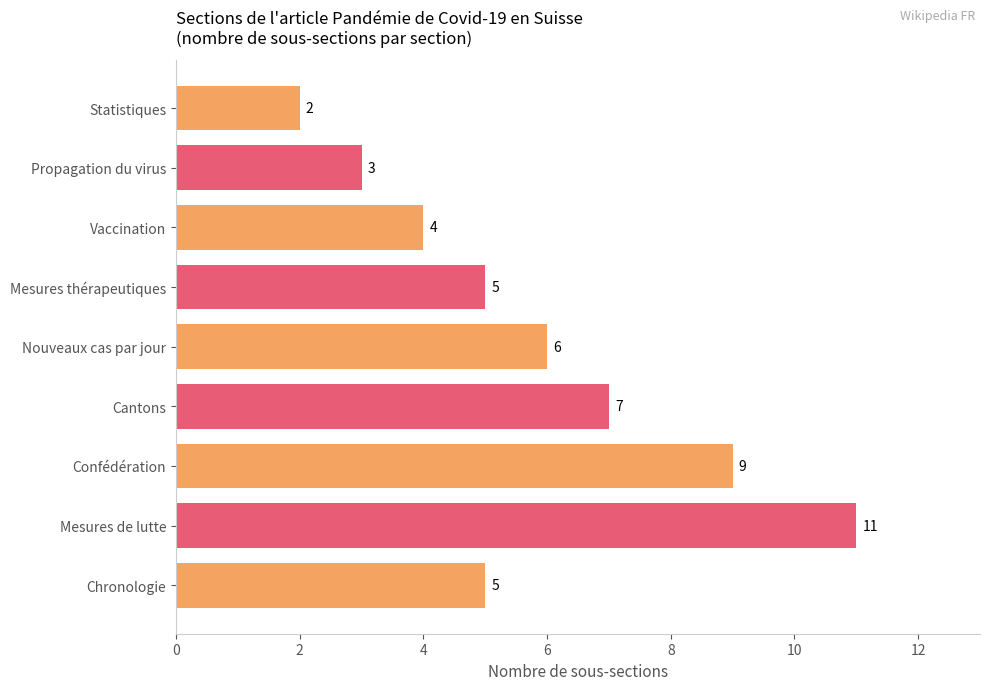

Which label corresponds to the largest value in the chart?

Mesures de lutte